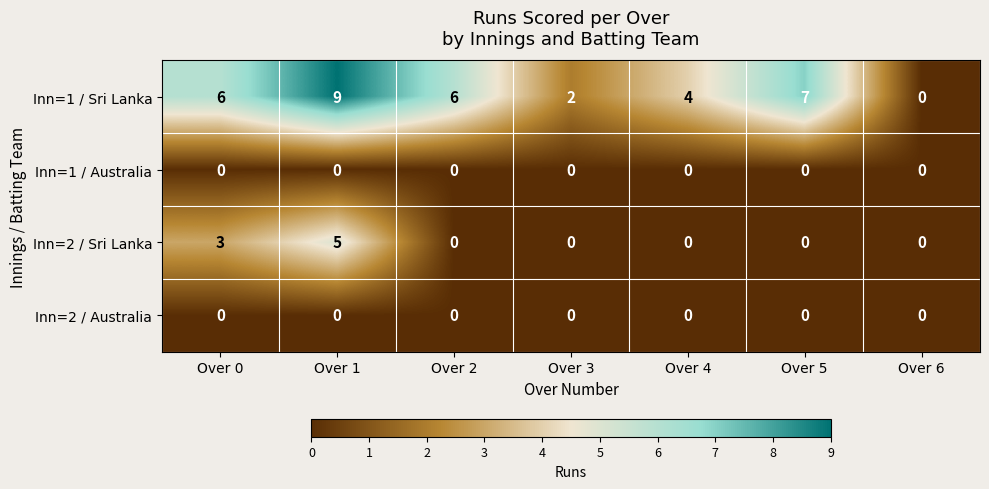

What is the maximum value shown in the chart?

9